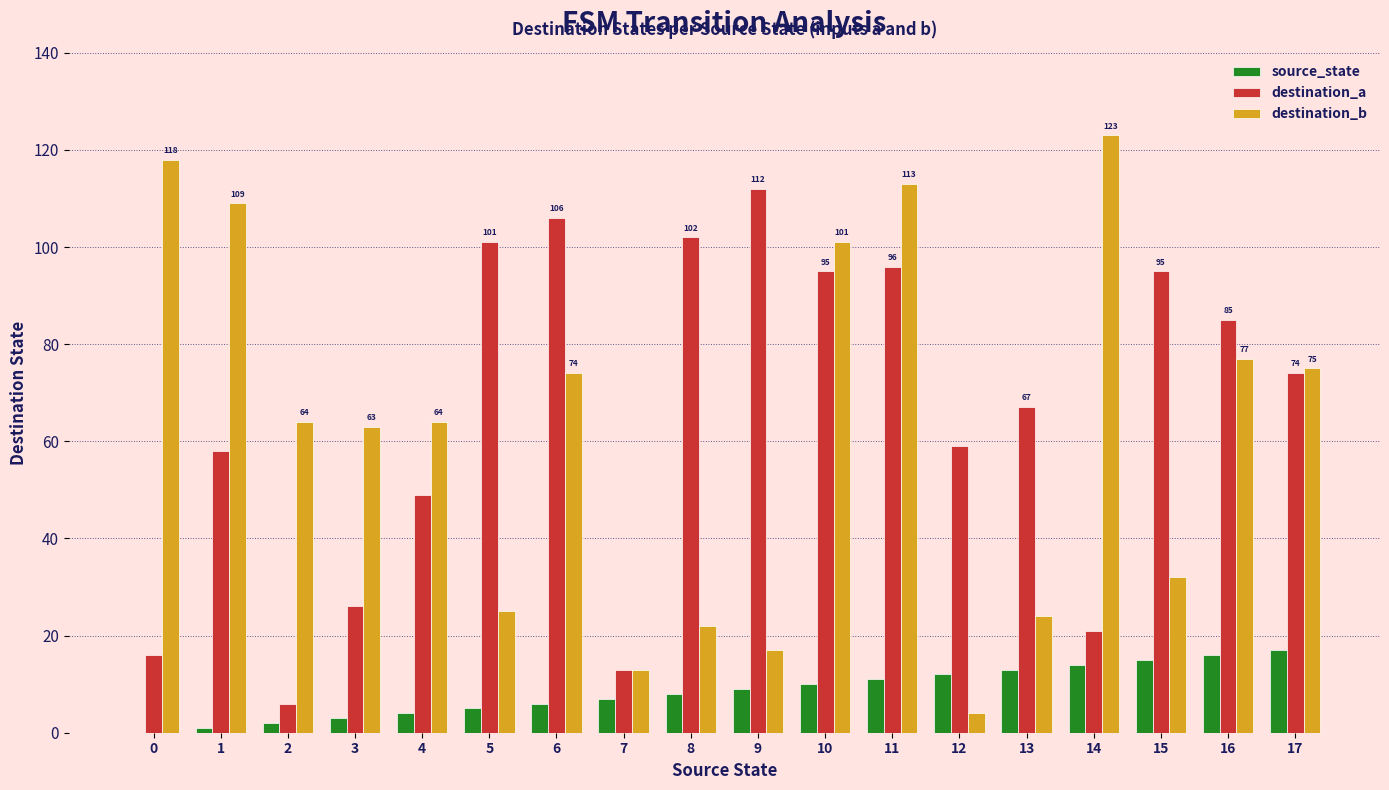

Does the chart contain stacked bars?

No